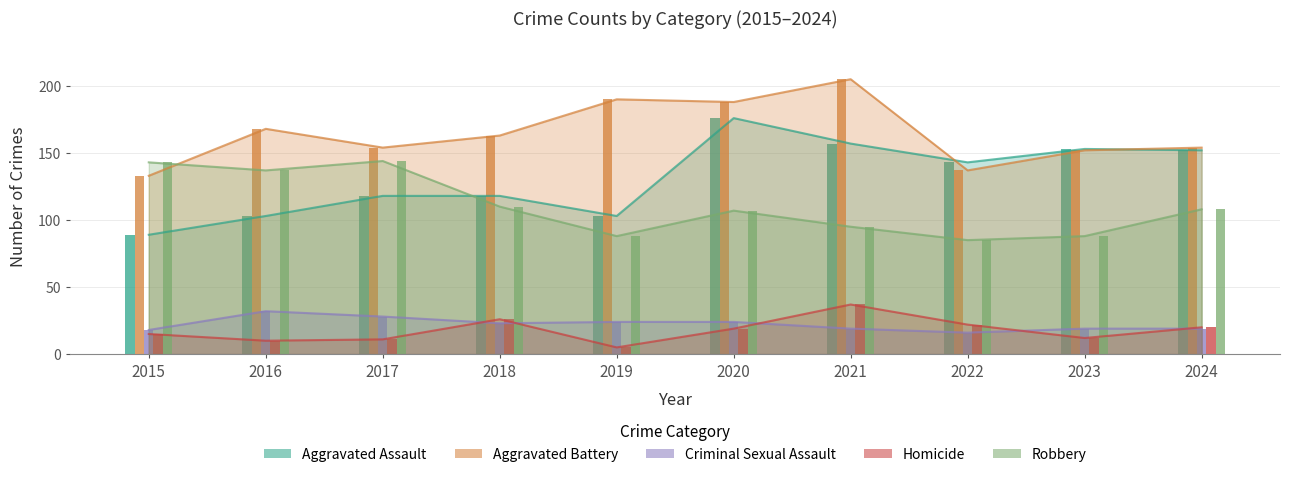

What is the difference between the second highest and minimum values in the Homicide series?

21